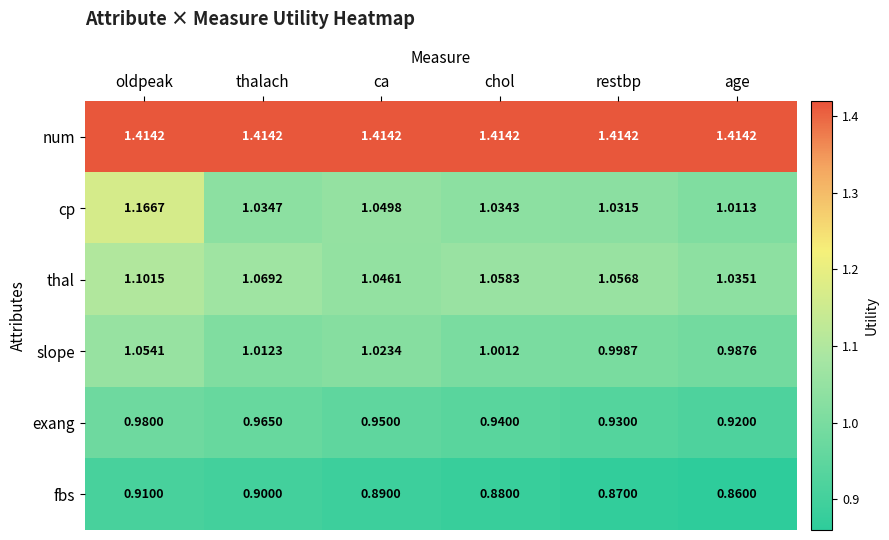

List the labels in order of slope value, largest first.

oldpeak, ca, thalach, chol, restbp, age